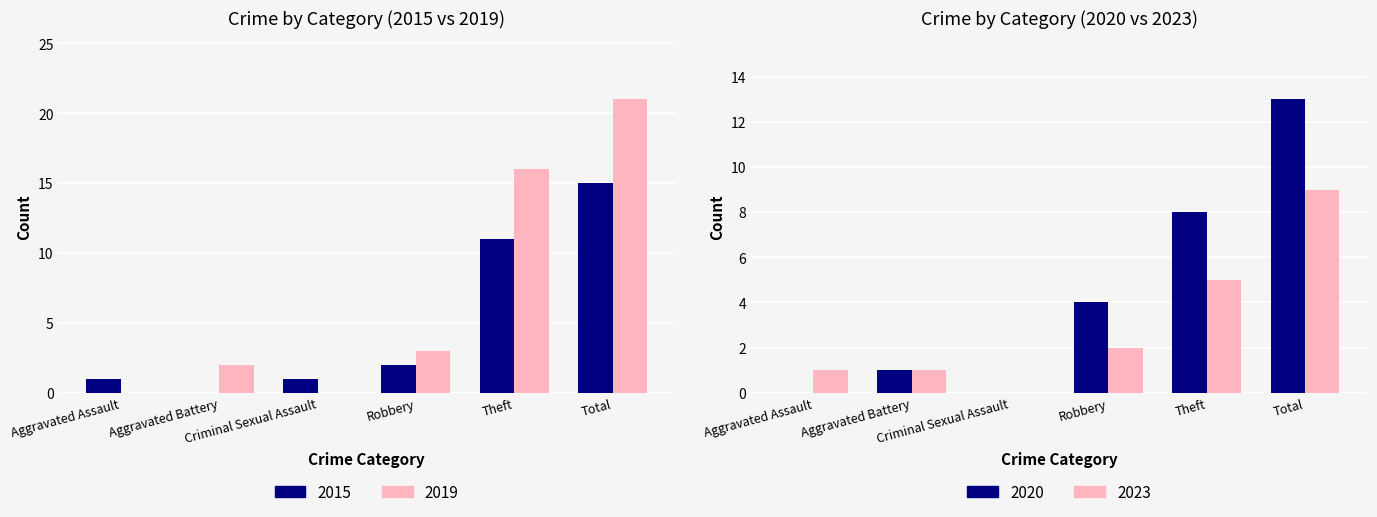

At which label is 2015 closest to 7?

Theft